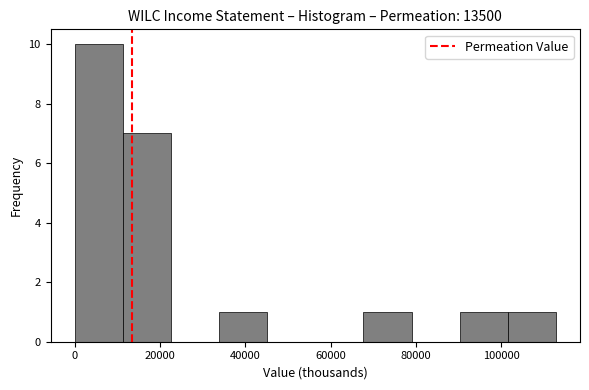

Which range on the x-axis has the tallest bar?

0 to 12000